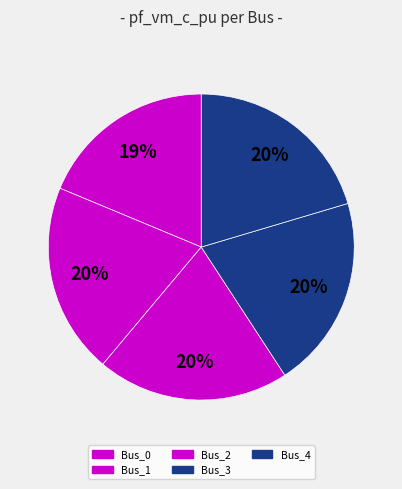

To the nearest percent, what is the combined percentage of Bus_0 and Bus_1?

39%